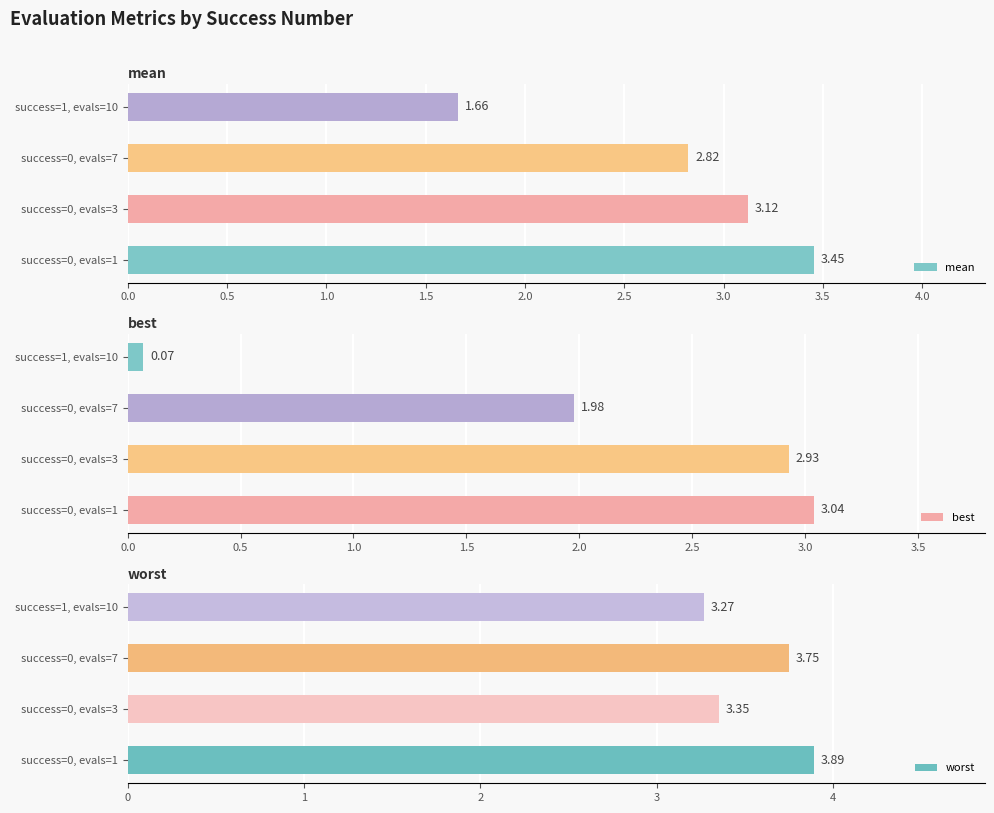

What is the difference between the mean values at success=0, evals=1 and success=0, evals=7?

0.6